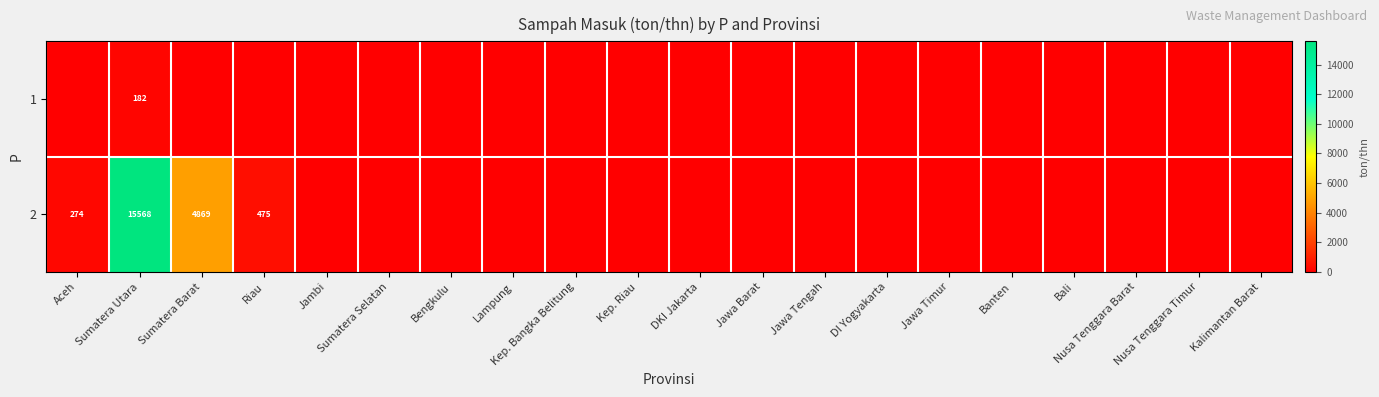

True or false: 2 has a value of 475 at Riau.

True